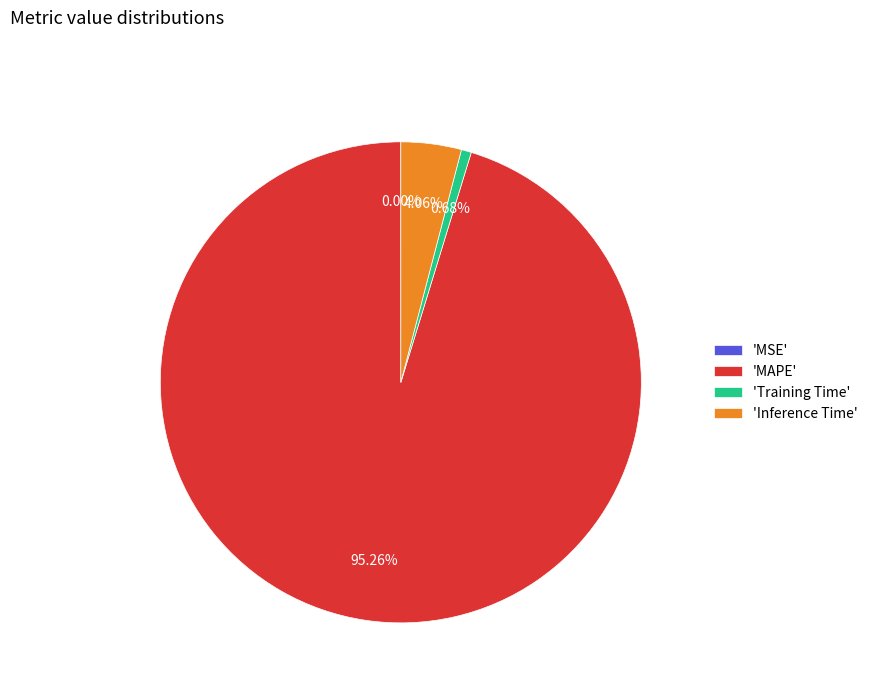

What is the largest slice in the pie chart?

'MAPE'